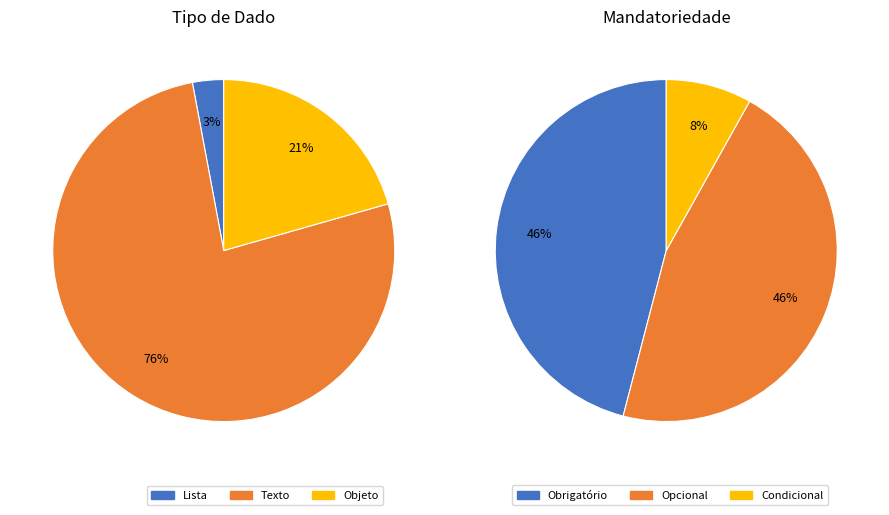

Which has a higher value, Texto or Lista?

Texto